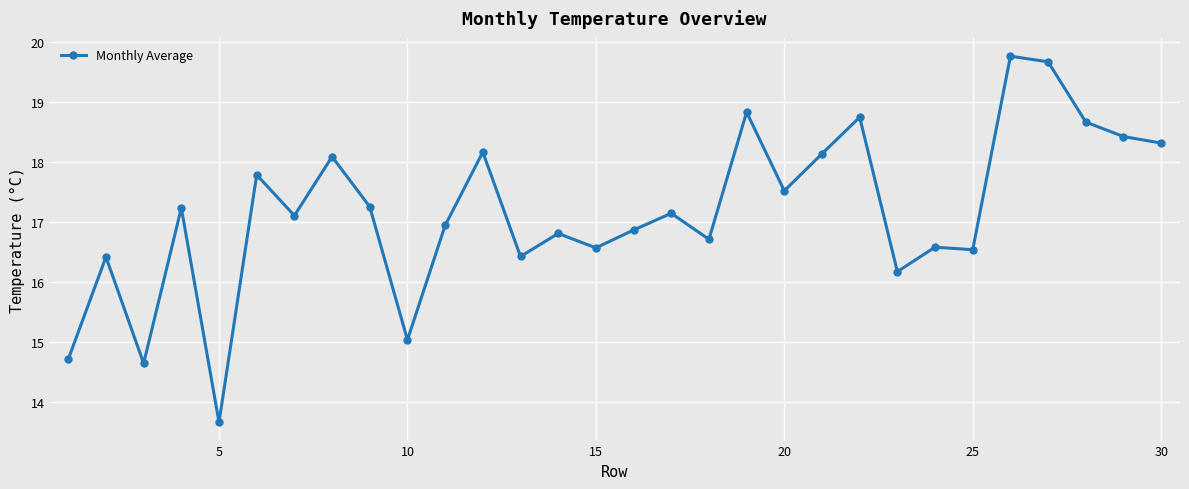

True or false: there are more than 1 points higher than both neighbors.

True